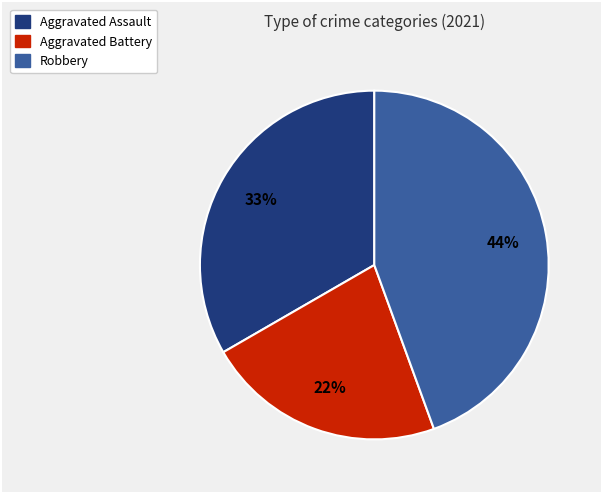

To the nearest percent, what is the difference between the largest and smallest slice percentages?

22%